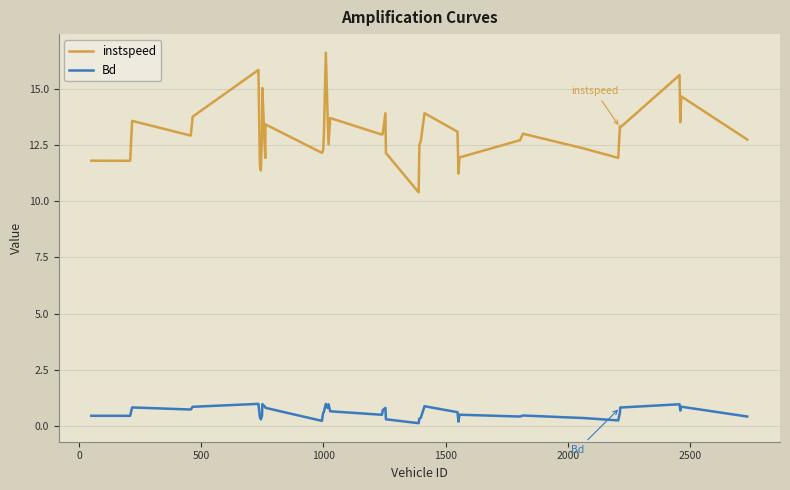

List the series in order of their peak value, lowest first.

Bd, instspeed